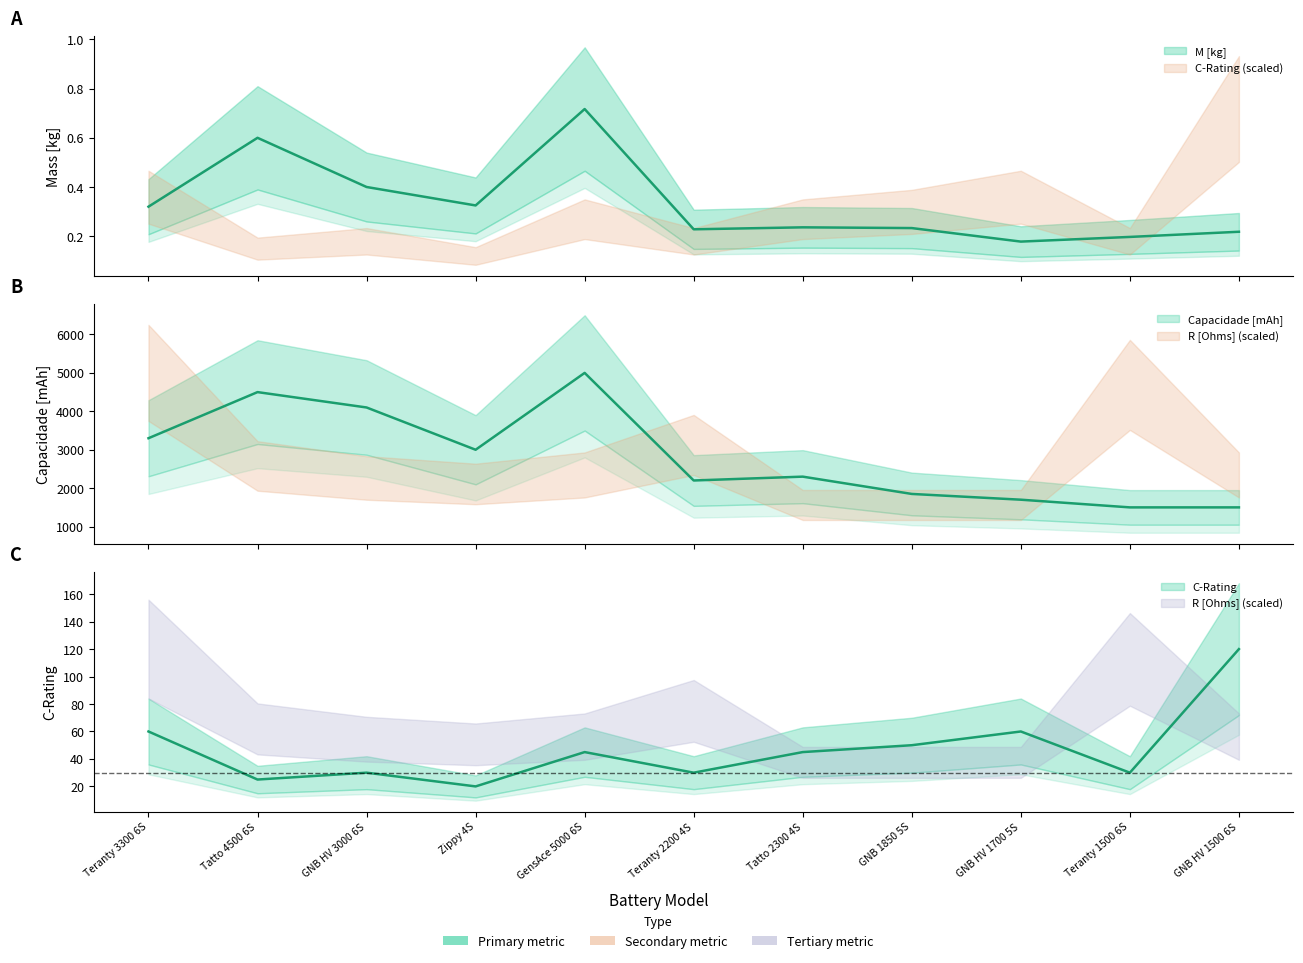

At which label does M [kg] reach its peak?

GensAce 5000 6S